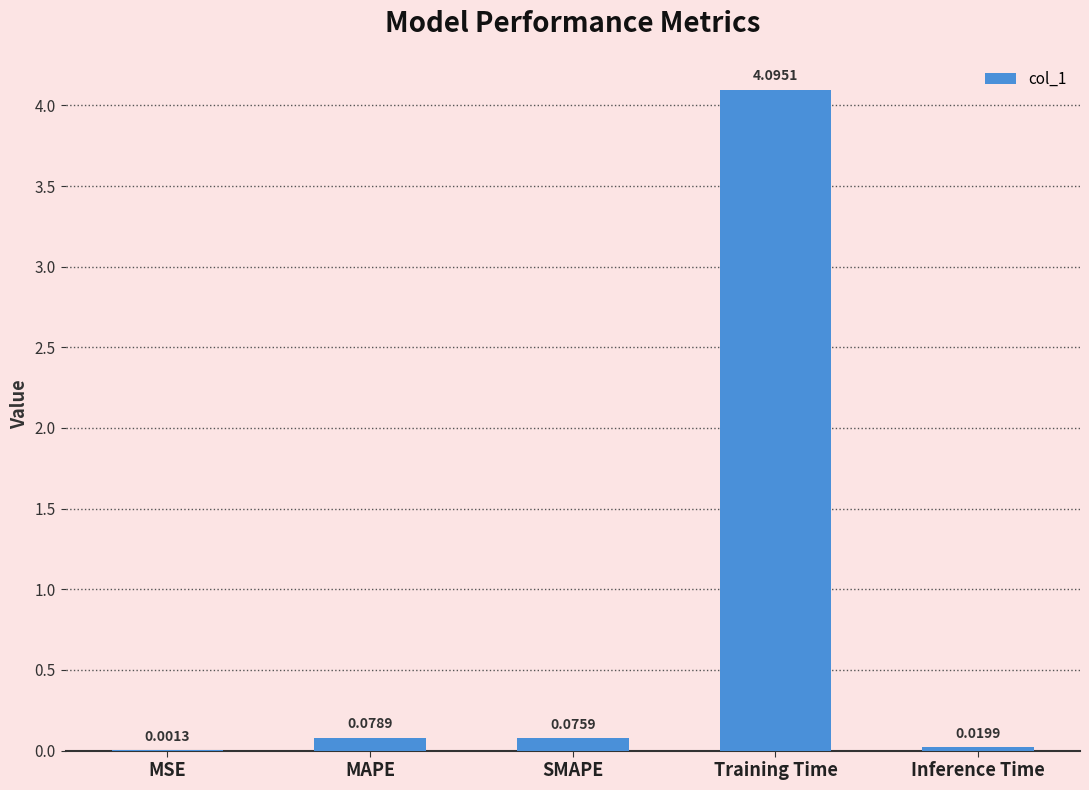

What is the sum of the values at Training Time and Inference Time?

4.1